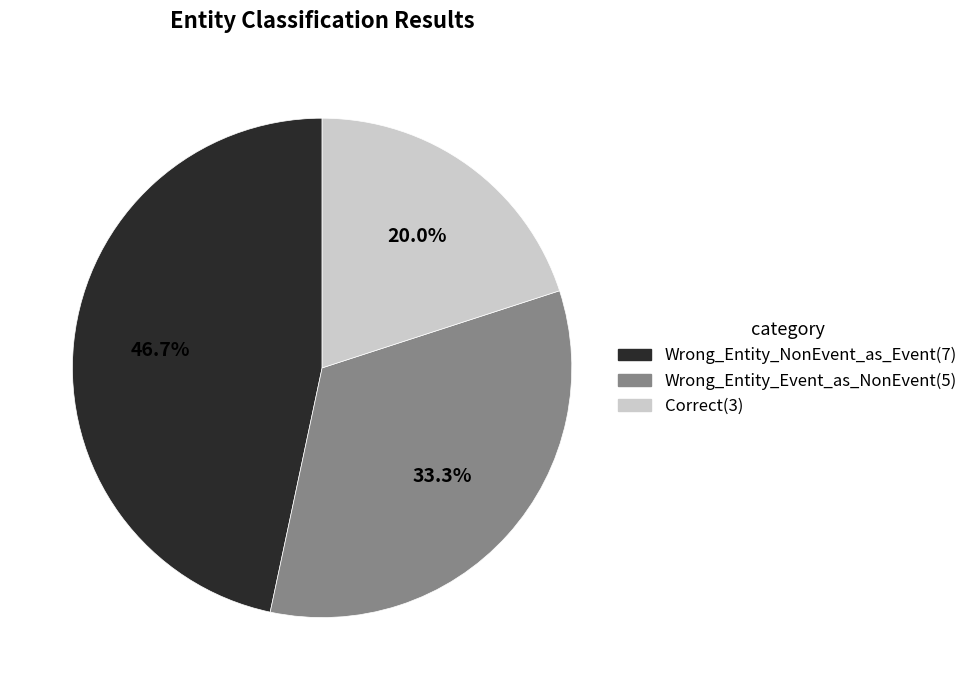

Is the sum of Wrong_Entity_NonEvent_as_Event and Correct greater than half?

Yes